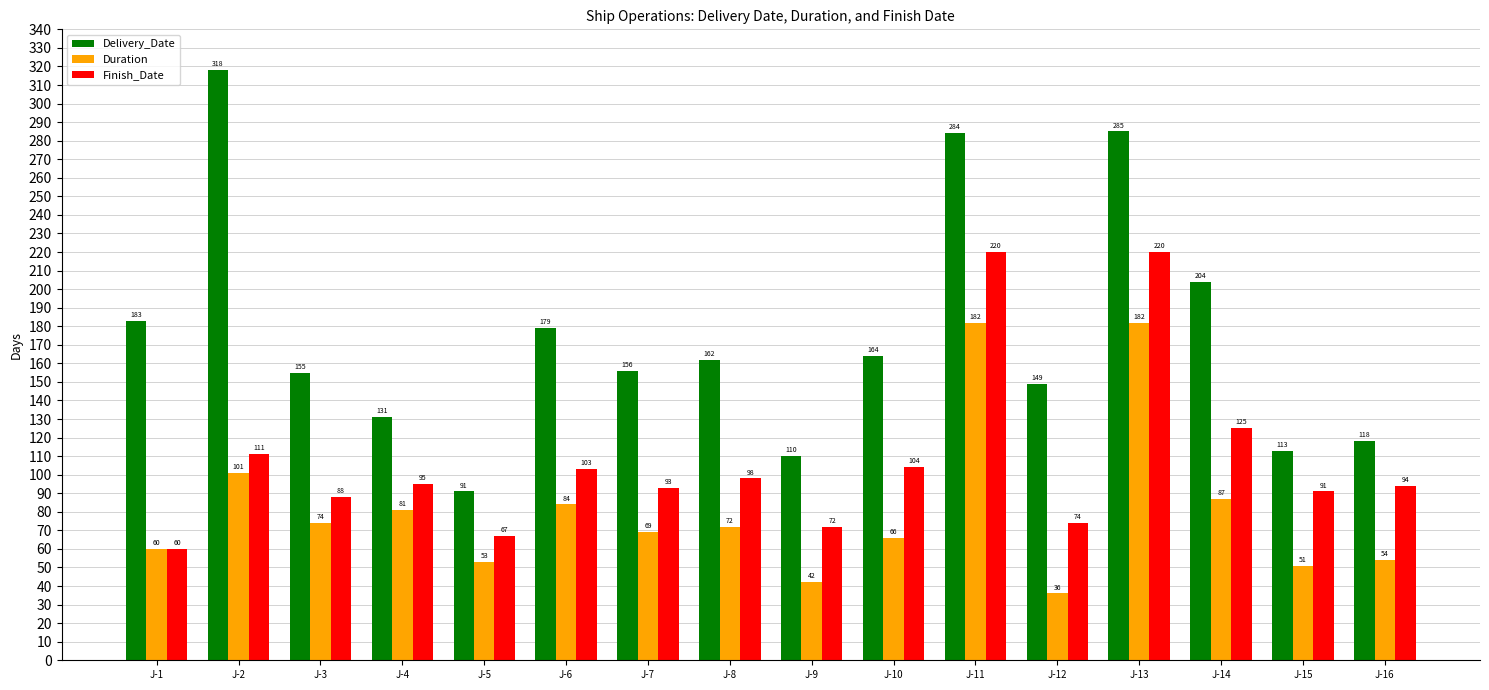

Does the chart contain any negative values?

No